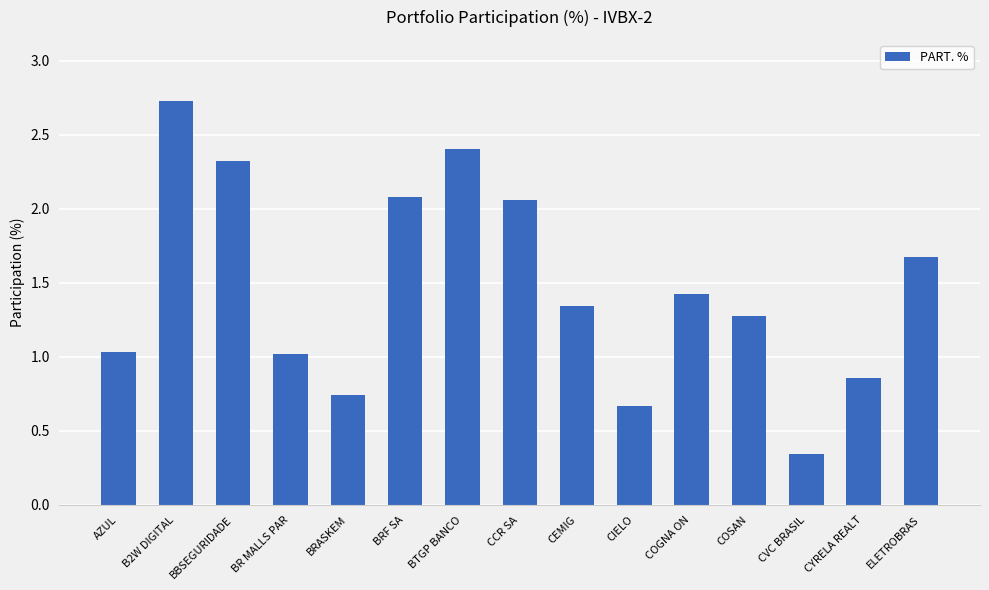

The chart shows a value of 1.1 at ELETROBRAS. True or false?

False